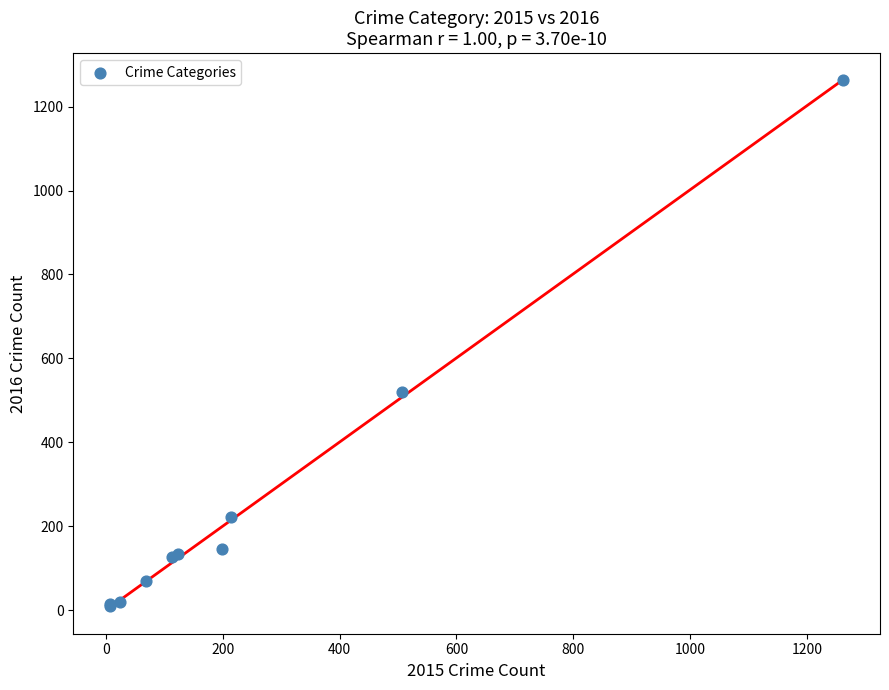

What Y value in the scatter plot is closest to 637?

519